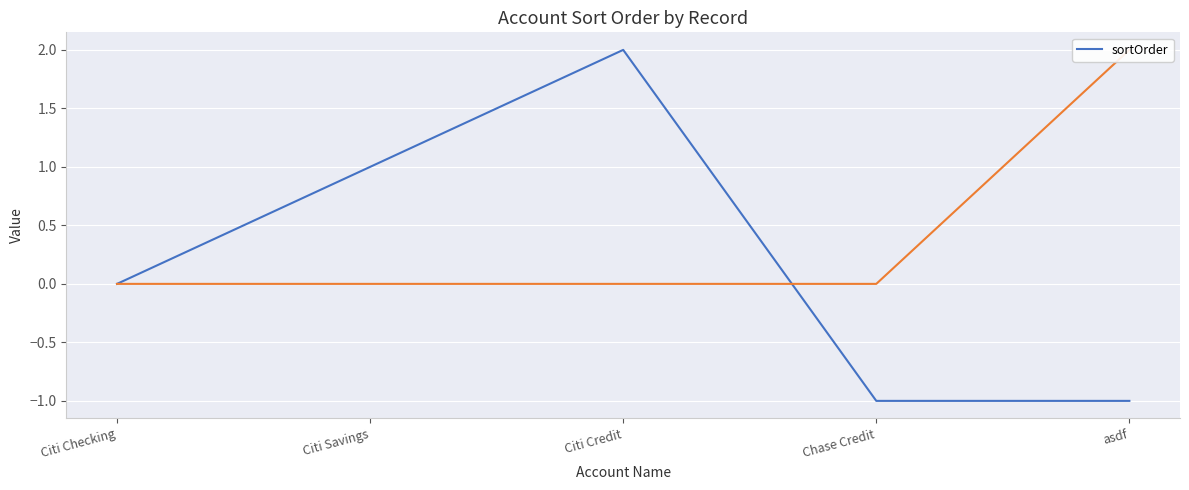

What is the label of the 1st point from the right?

asdf